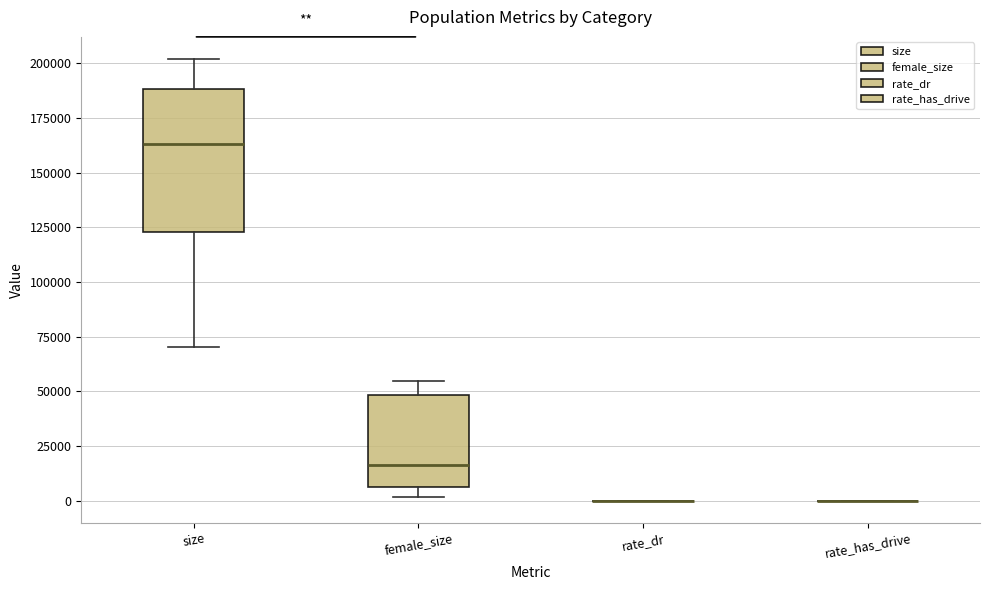

Where does the median line of the box for size sit on the y-axis? The values are not printed on the chart, so give them approximately, as read against the axis.

165000